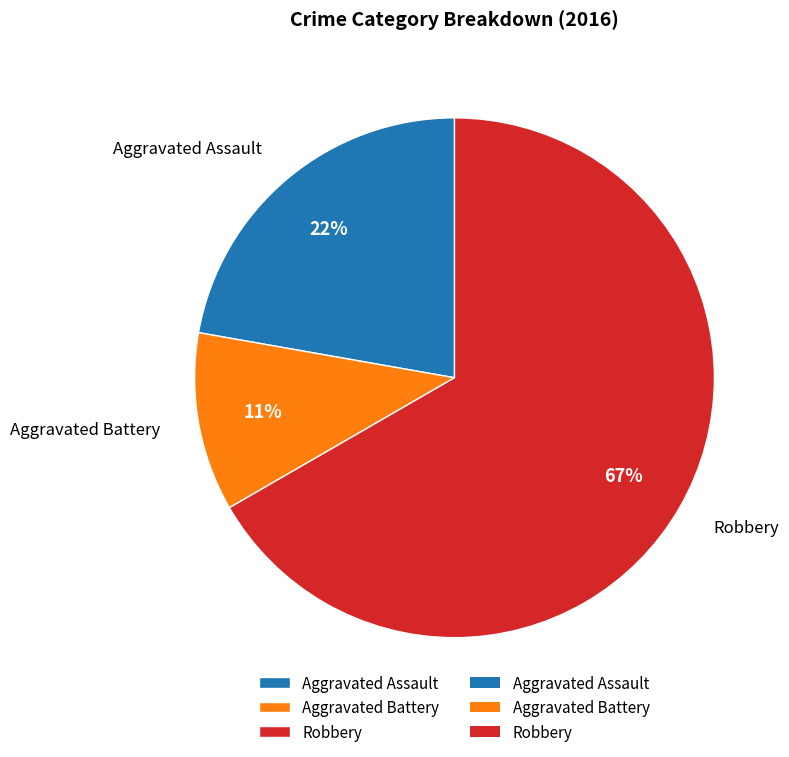

To the nearest percent, what is the combined percentage of Aggravated Assault and Aggravated Battery?

33%